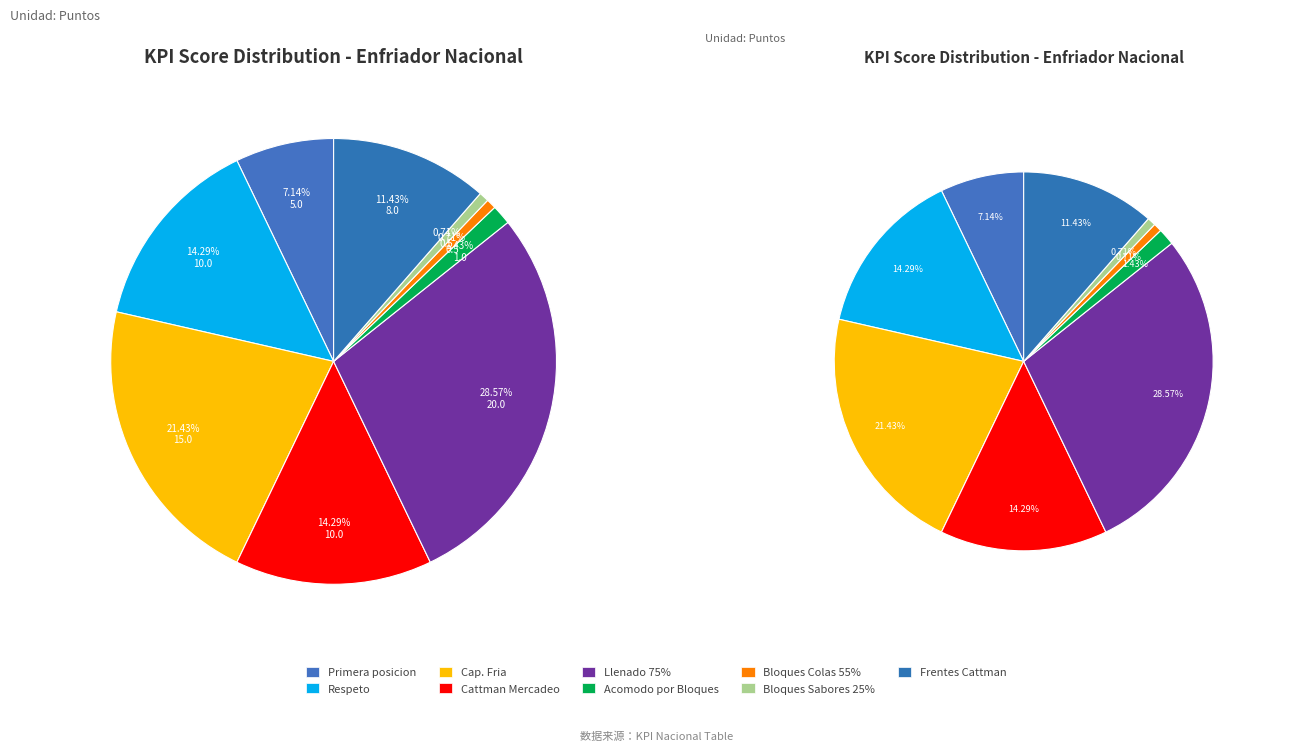

To the nearest percent, what is the combined percentage of Respeto and Bloques Sabores 25%?

15%